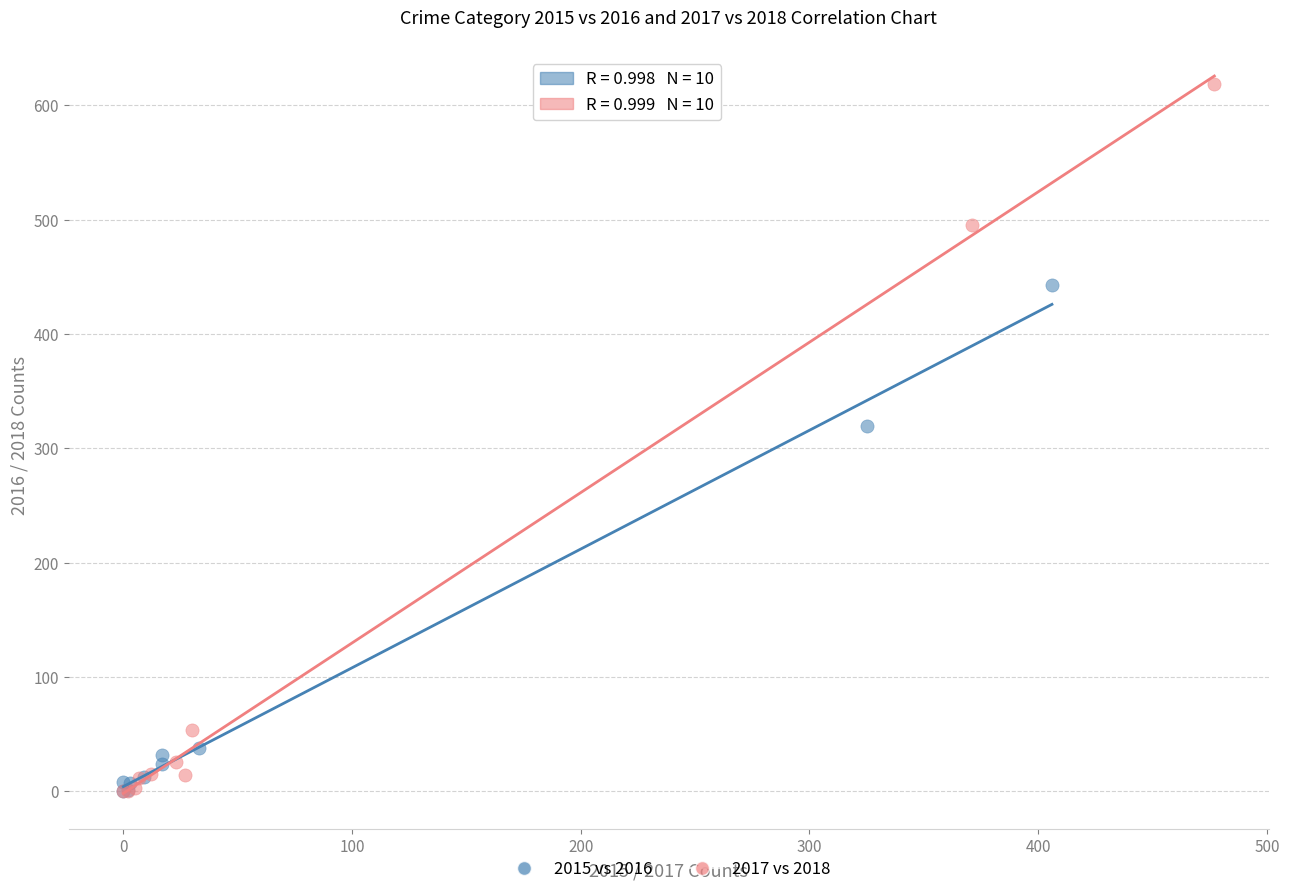

Which series contains the highest Y value?

2017 vs 2018